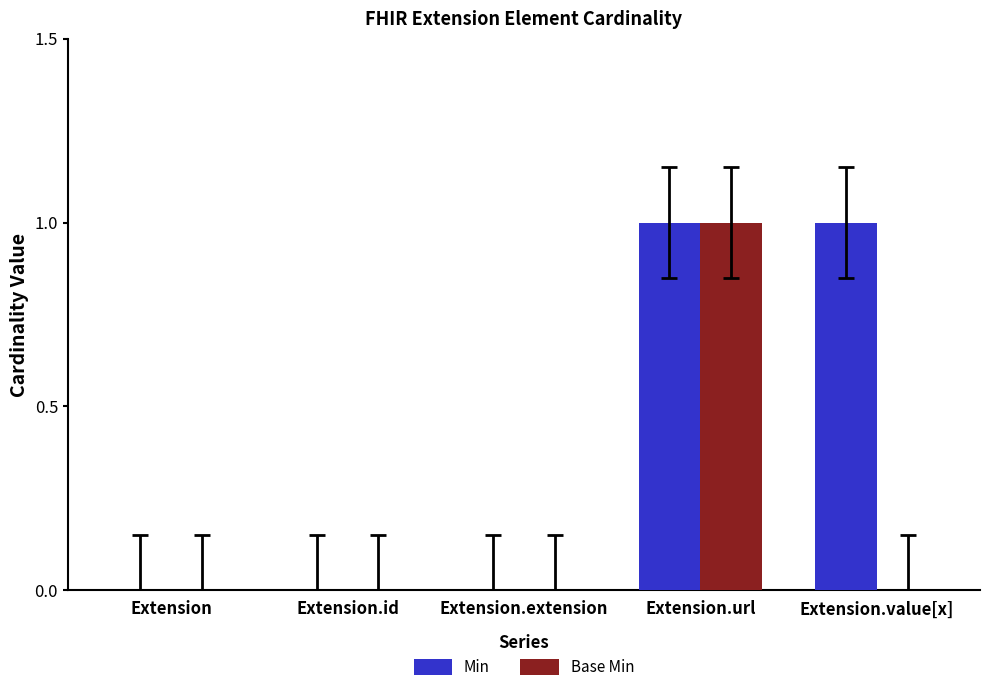

Which series has the largest total across all categories?

Min